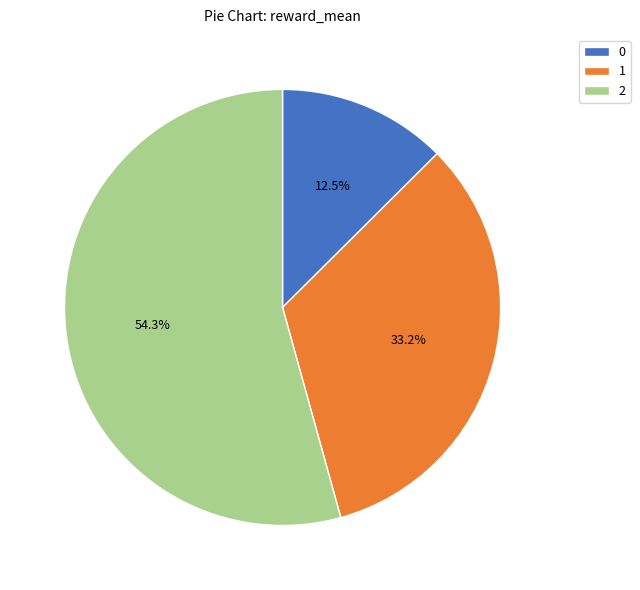

What is the ratio of the value at 0 to the value at 2?

0.2